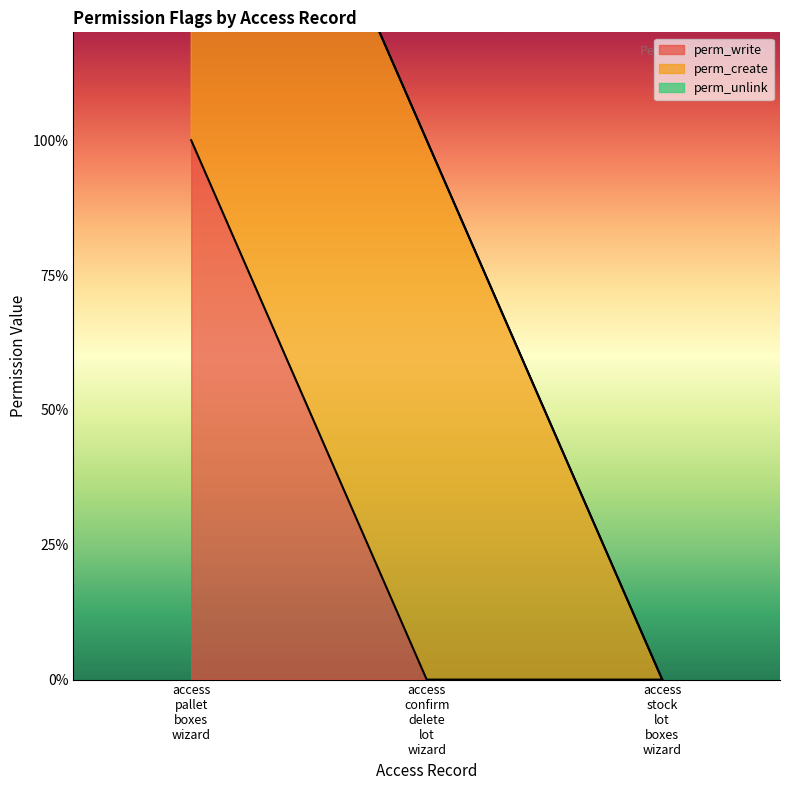

How many data points does each series have?

3